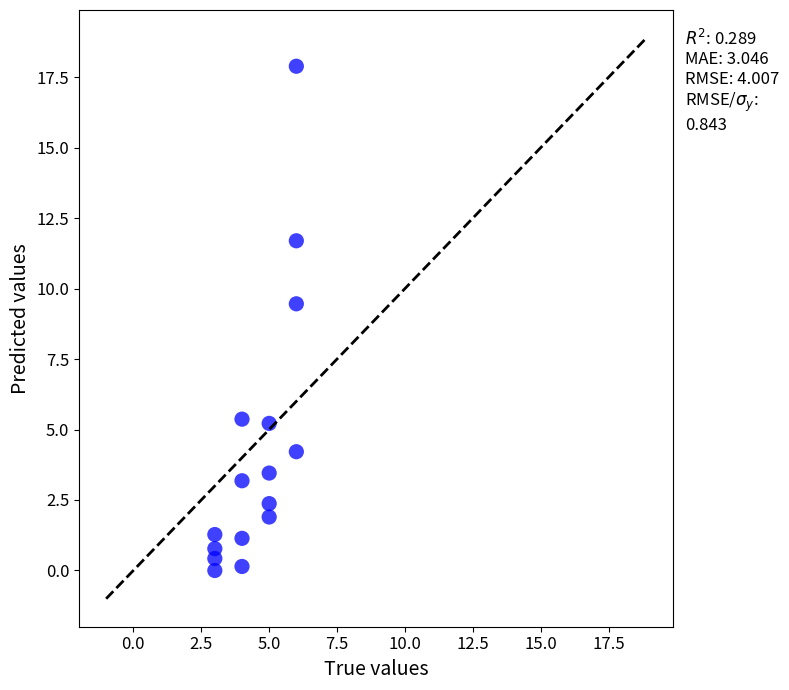

What Y value in the scatter plot is closest to 8?

9.5